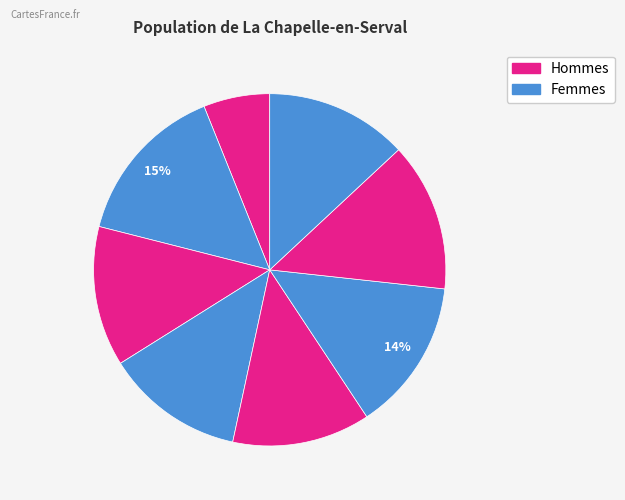

How many slices are in this pie chart?

8